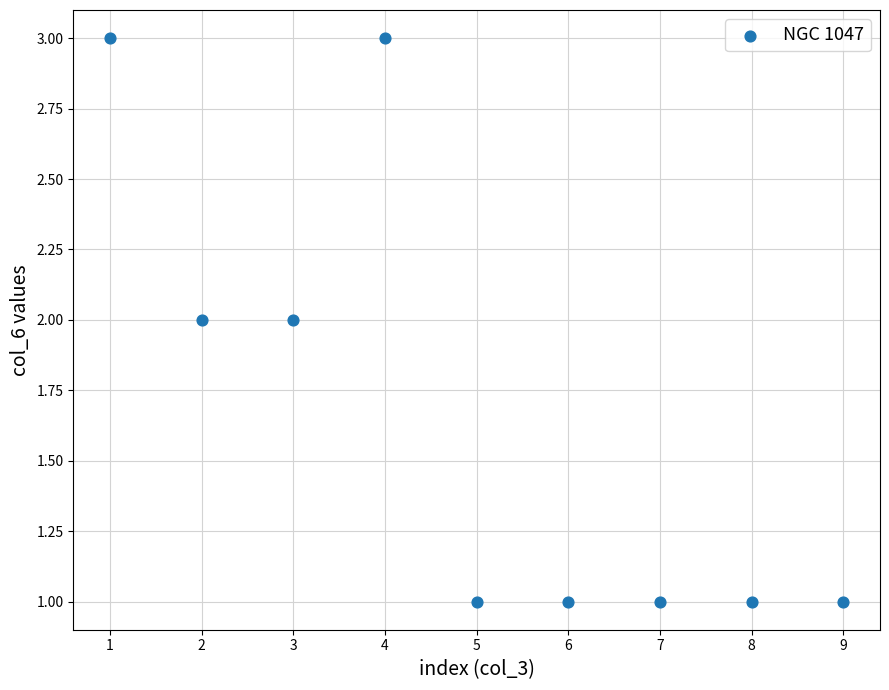

What is the average X value?

5